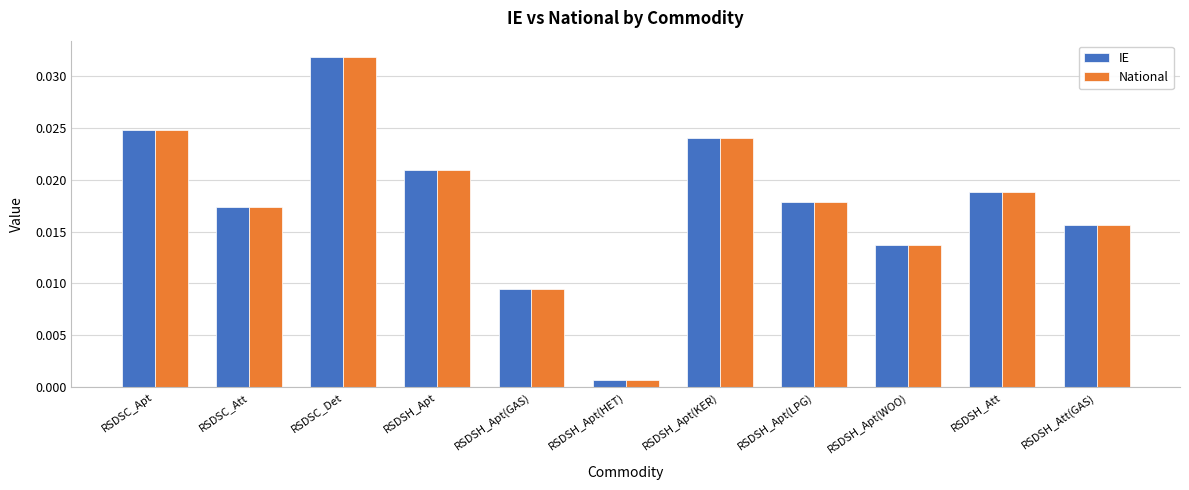

How many bars are there in each group?

2